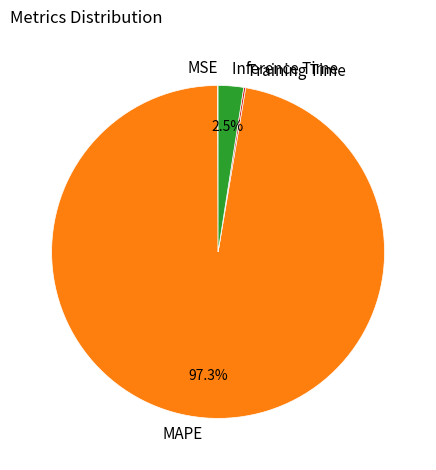

To the nearest percent, what percentage of the pie is MAPE?

97%